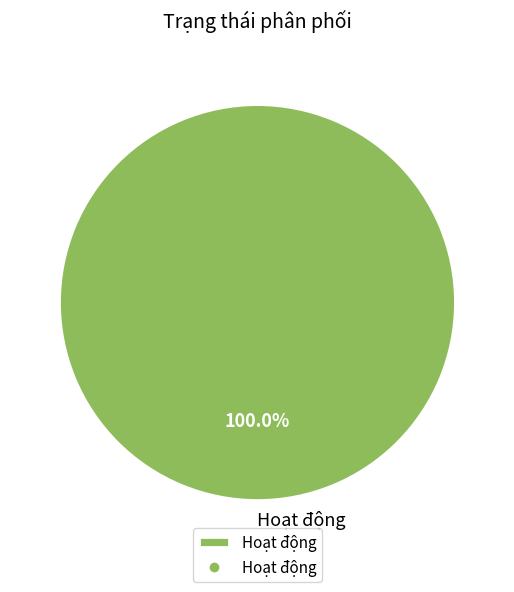

How many segments does this pie chart have?

1